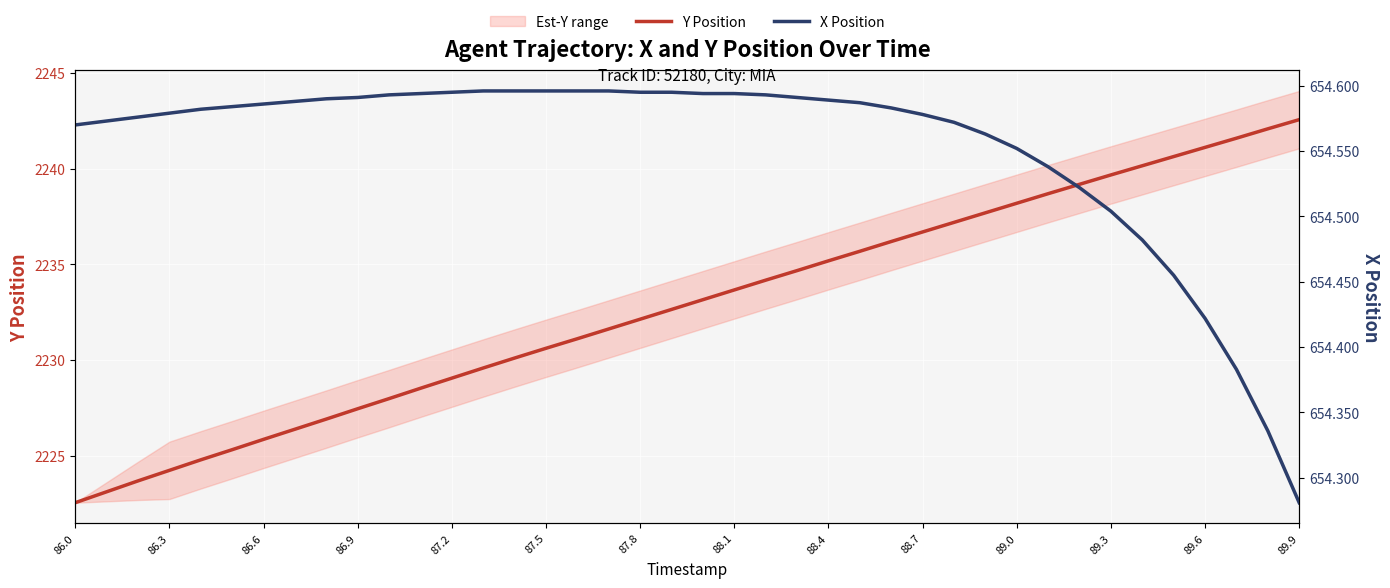

The Y Position series shows 2232.1 at 87.8. True or false?

True